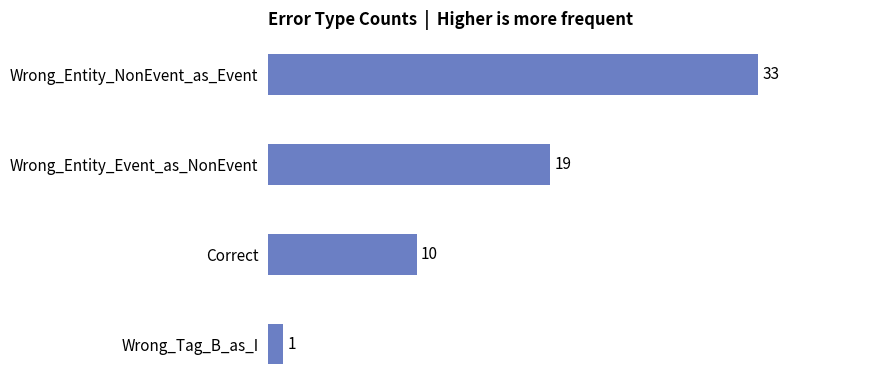

What is the value of the 3rd bar from the top?

10